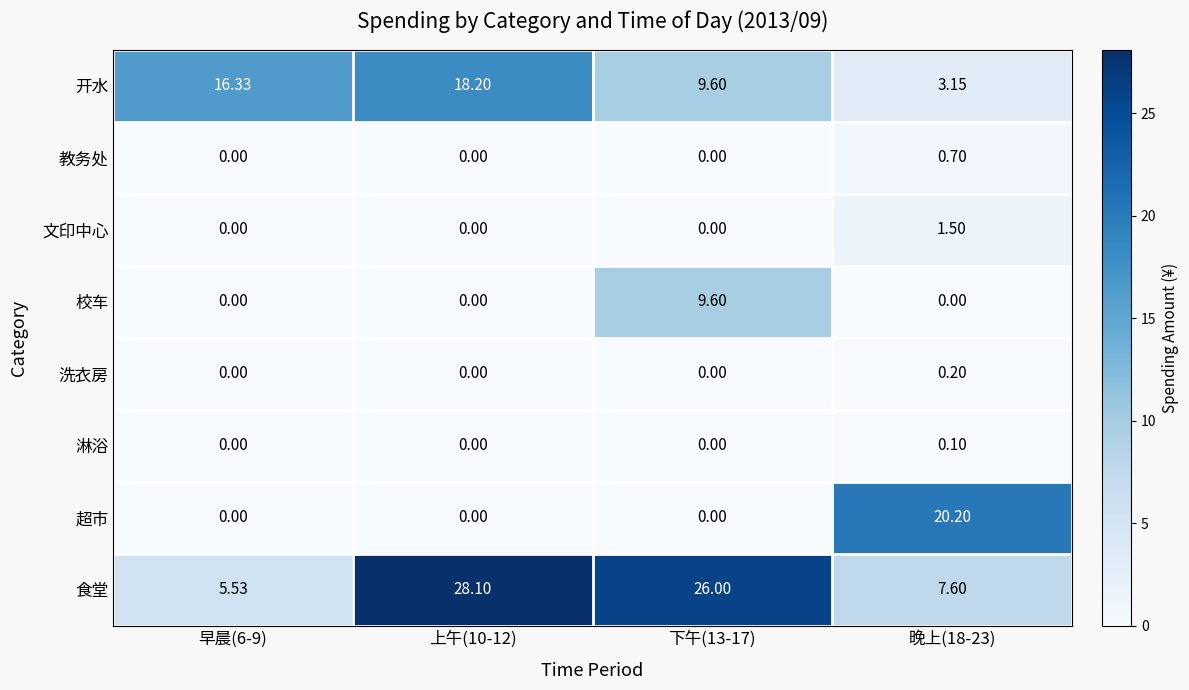

How many data points does each series have?

4